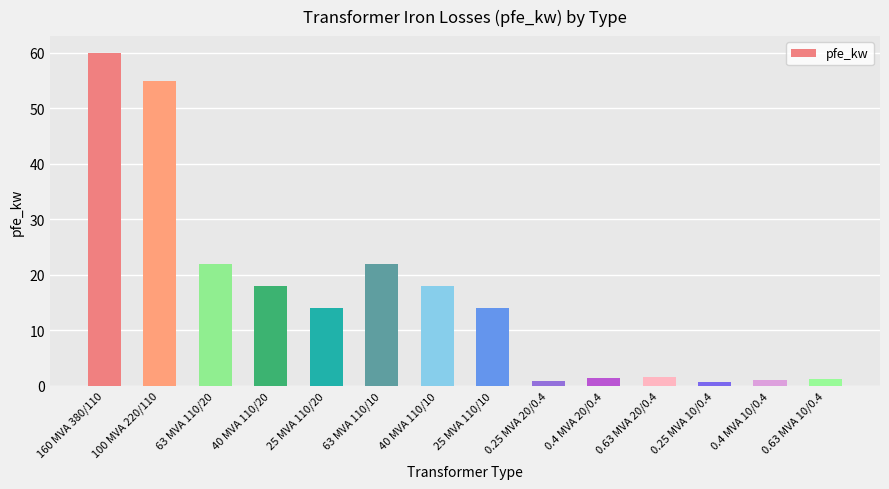

What is the difference between the maximum and minimum values?

59.4